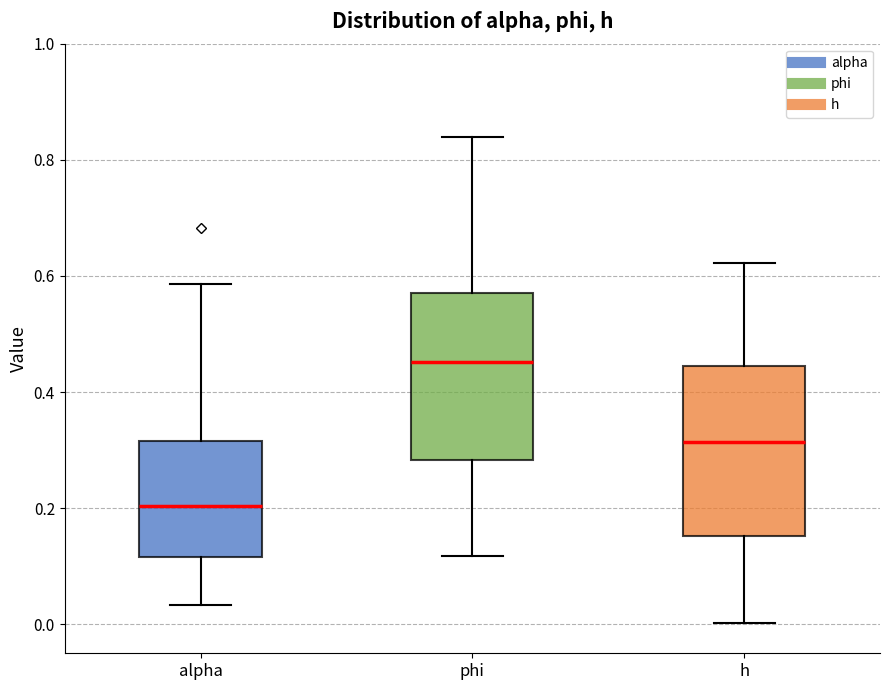

Where does the lower whisker of the box for alpha end on the y-axis? The values are not printed on the chart, so give them approximately, as read against the axis.

0.04